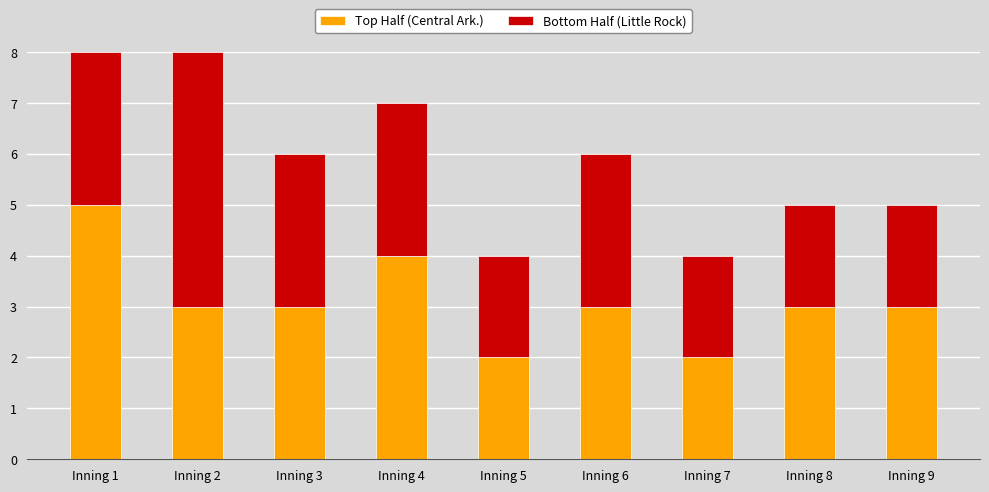

Is it true that Top Half (Central Ark.) equals 3 at Inning 9?

True